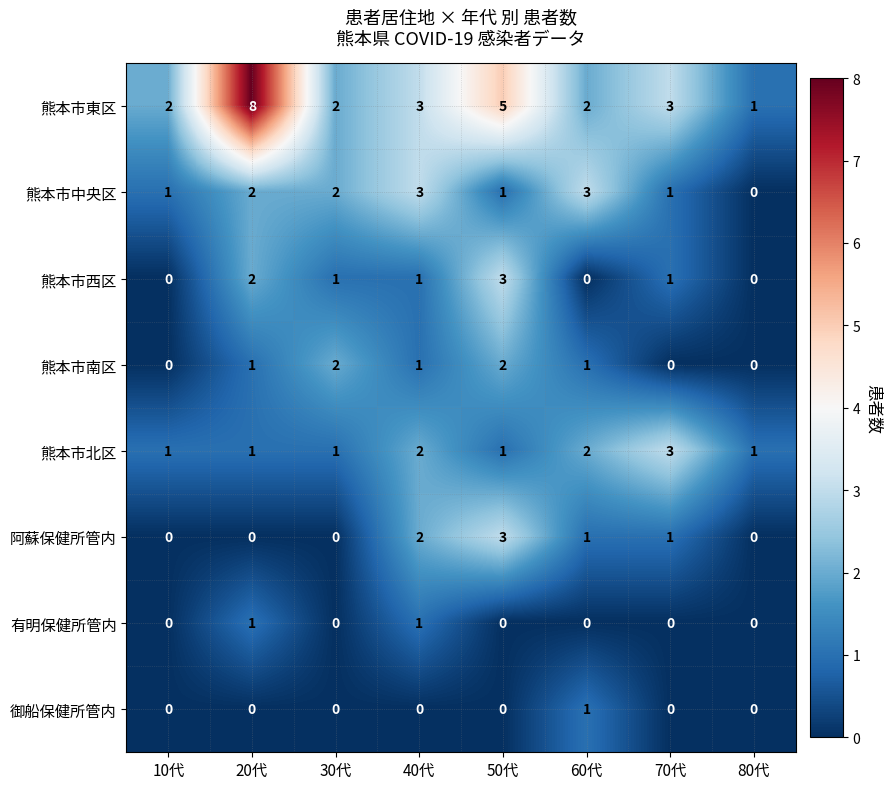

What is the sum of all 熊本市中央区 values?

13